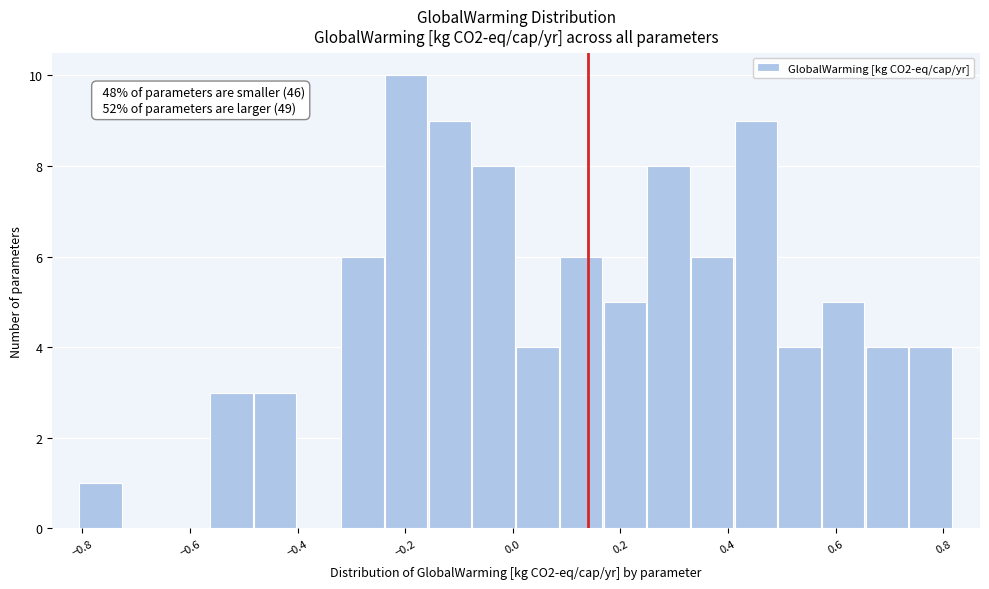

Which range on the x-axis has the tallest bar?

-0.24 to -0.16